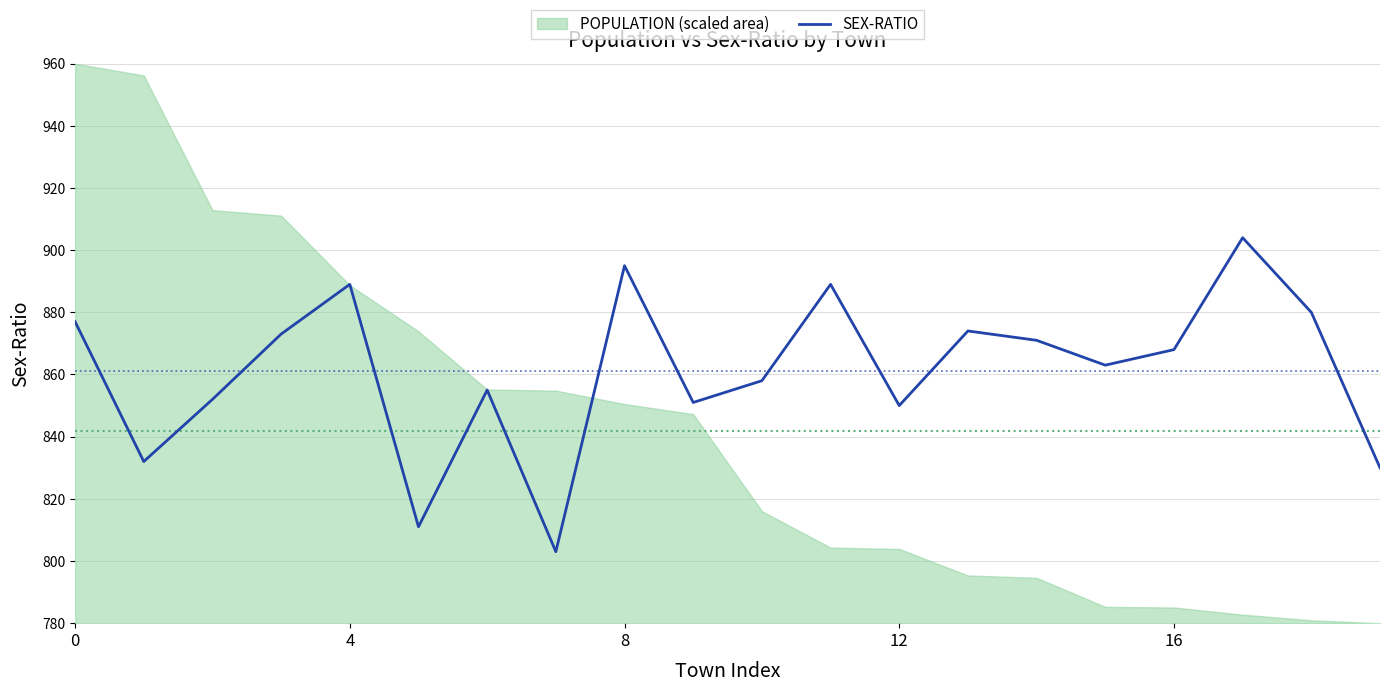

The chart shows a value of 889 at 11. True or false?

True